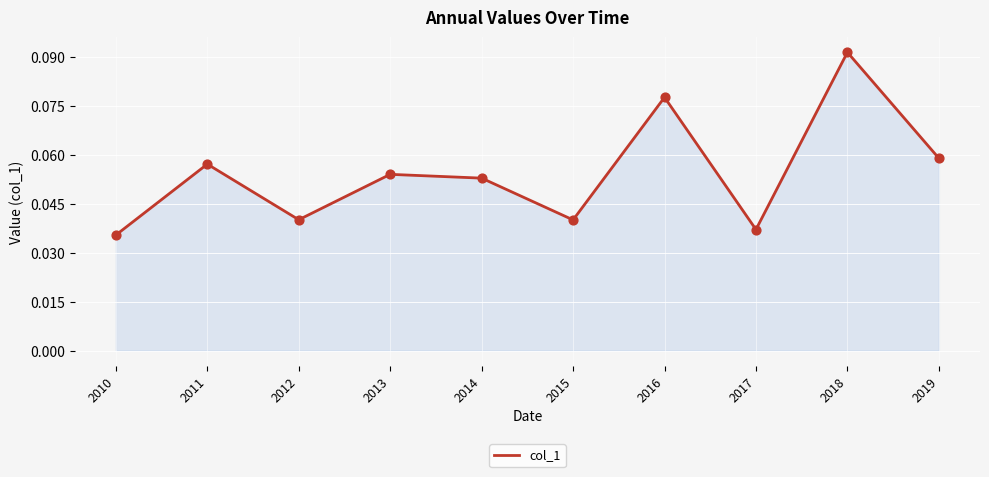

Between 2012 and 2011, which is larger?

2011